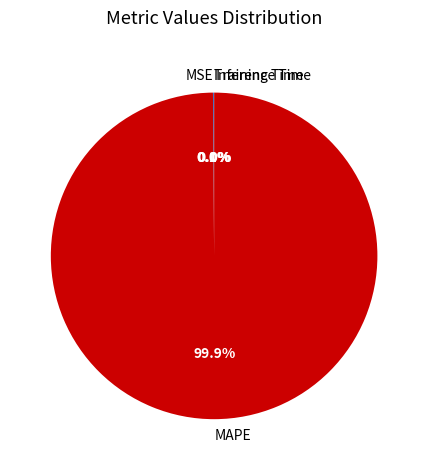

What is the largest slice in the pie chart?

MAPE